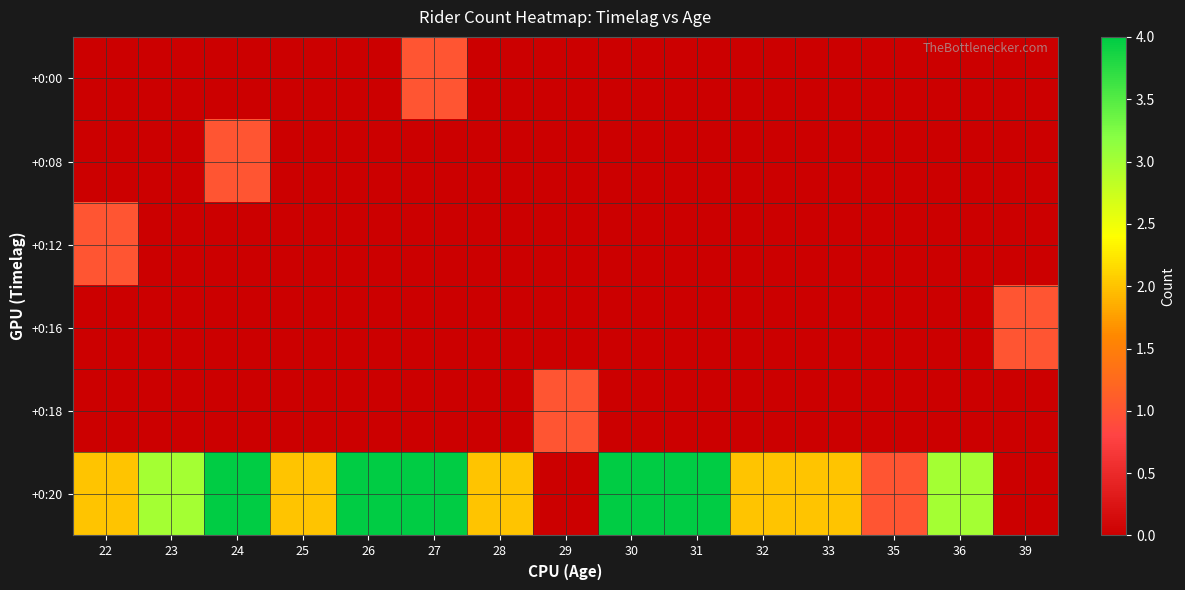

At which category does the chart reach its minimum across all series?

22